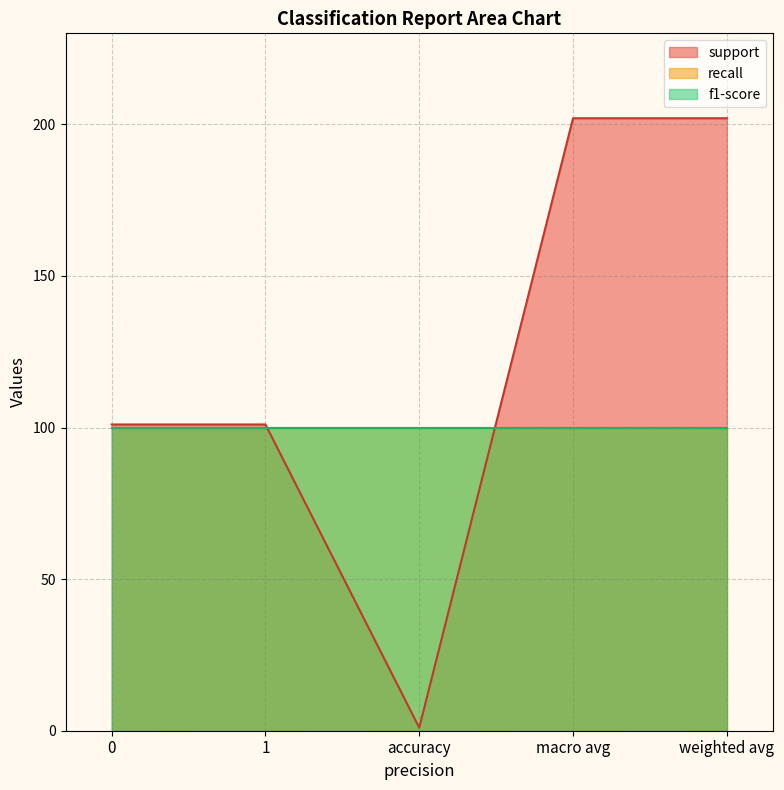

What is the sum of the support values at weighted avg and 0?

303